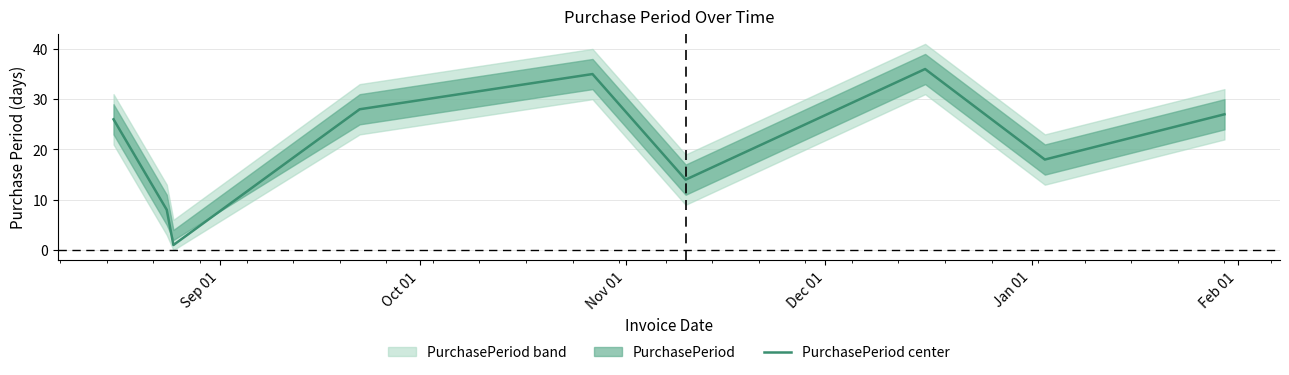

What is the difference between the maximum and minimum values?

35